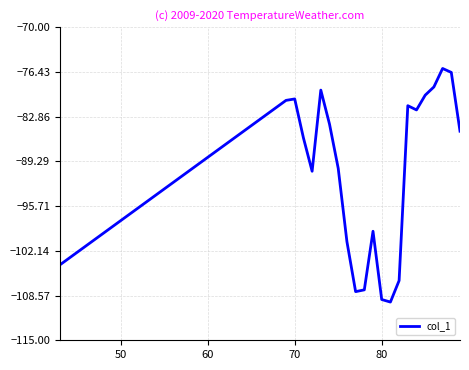

What is the difference between the maximum and minimum values?

33.6